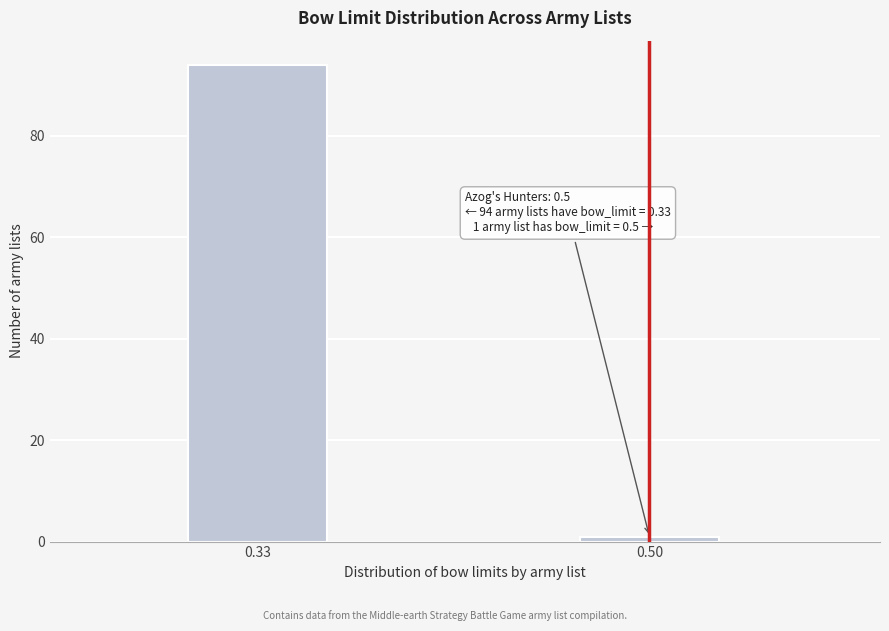

Reading left to right, what are all the values shown in this chart?

0.33=94	0.50=1